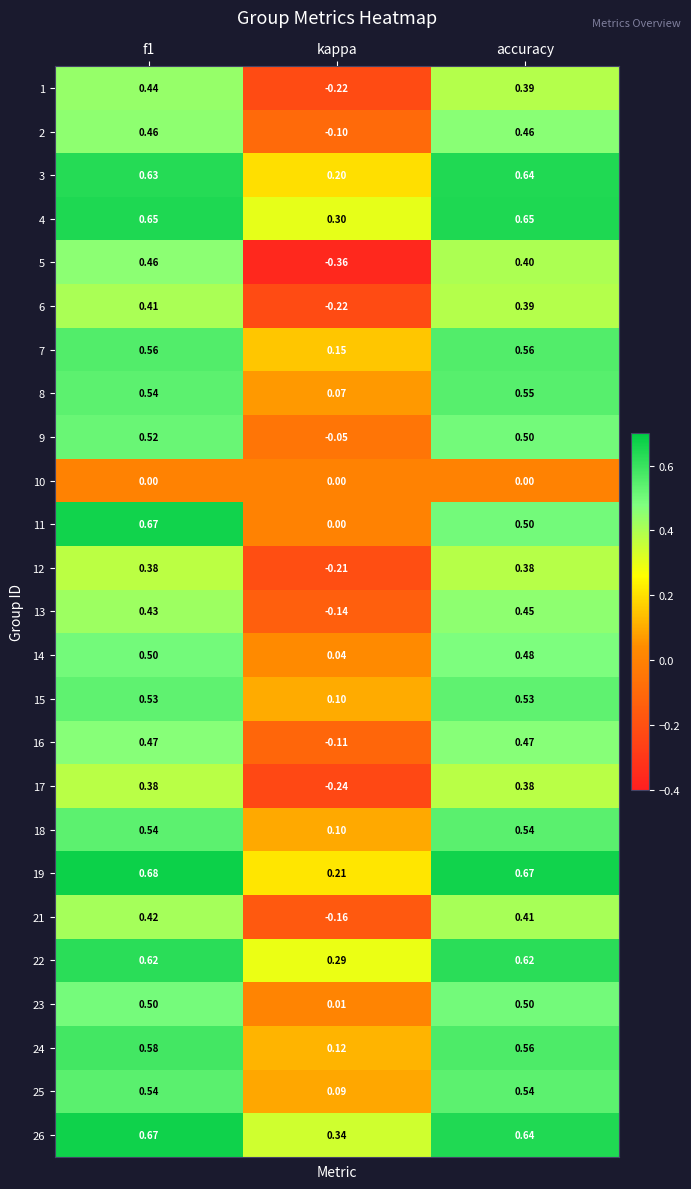

At which label is 15 closest to 0?

kappa